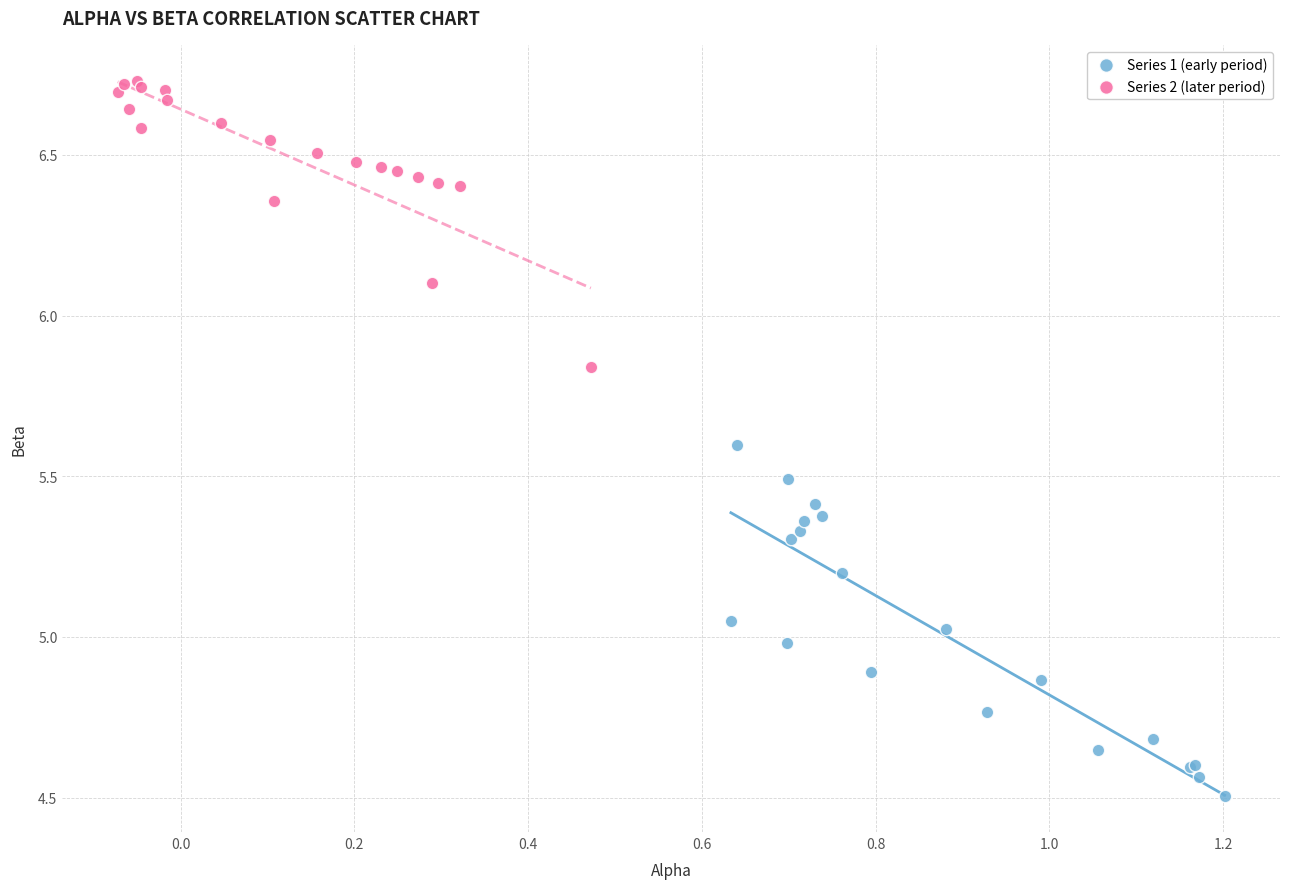

Which series has the widest spread of Y values?

Series 1 (early period)